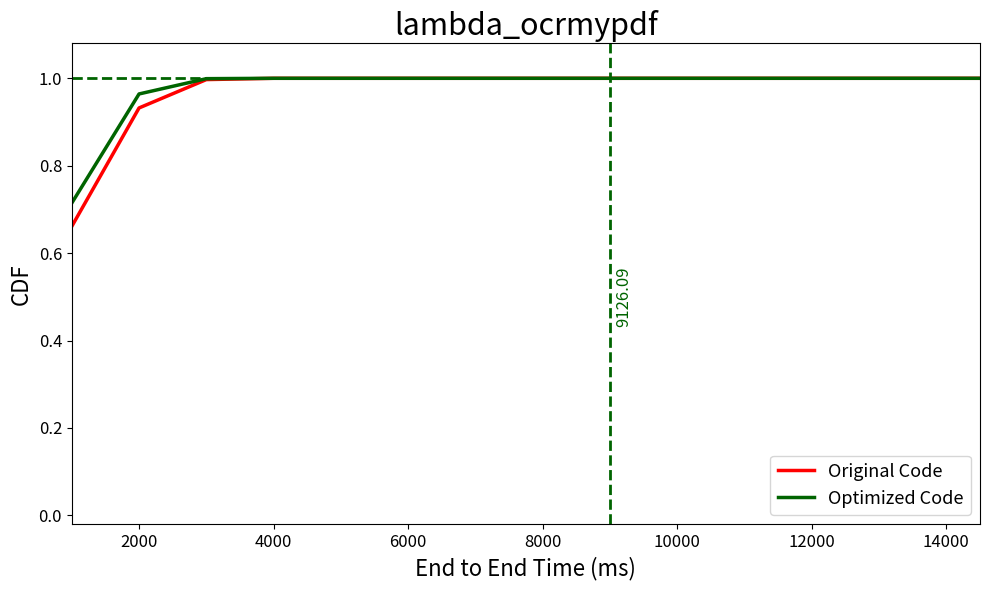

Which series has the largest range (max minus min)?

Original Code